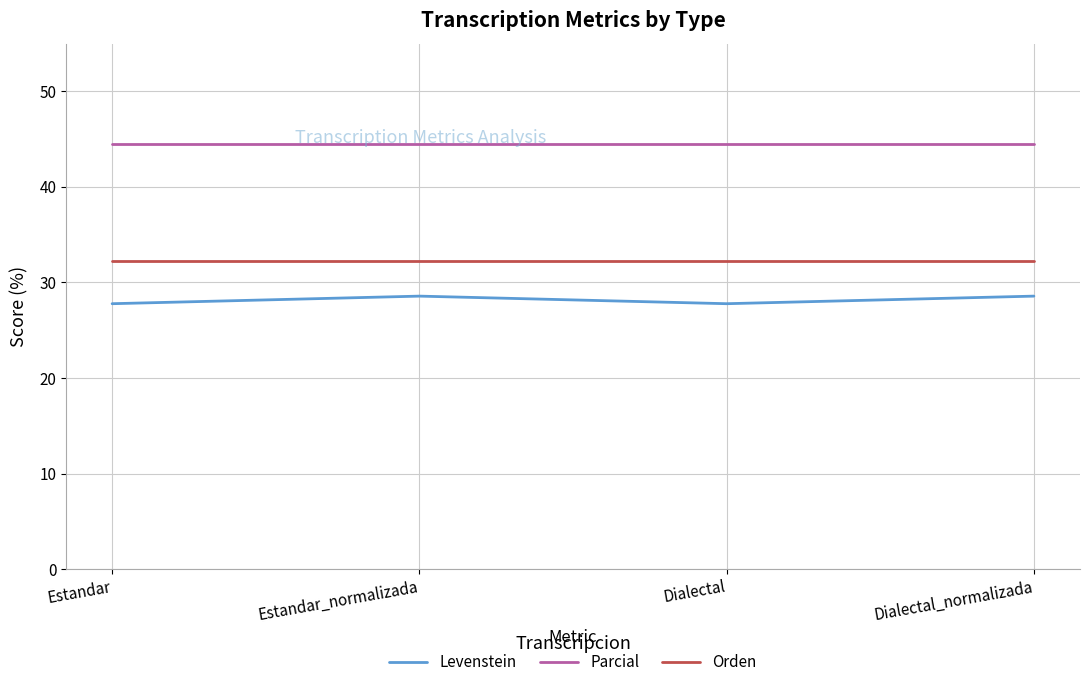

Which series has the largest total across all categories?

Parcial